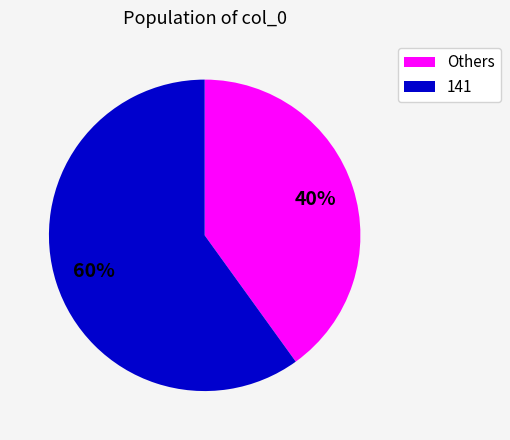

Do Others and 141 together represent more than half of the pie?

Yes